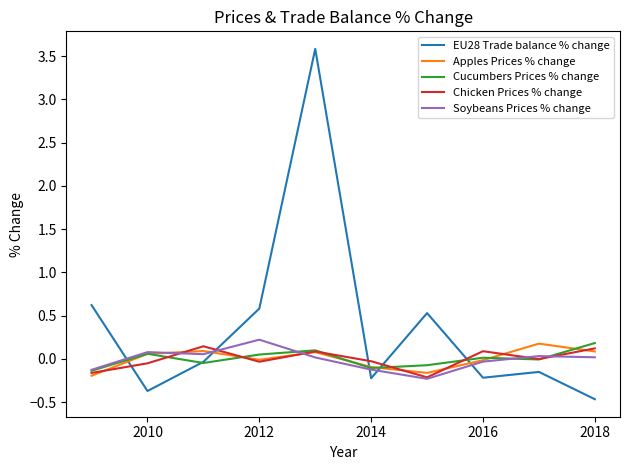

Which series has the largest total across all categories?

EU28 Trade balance % change